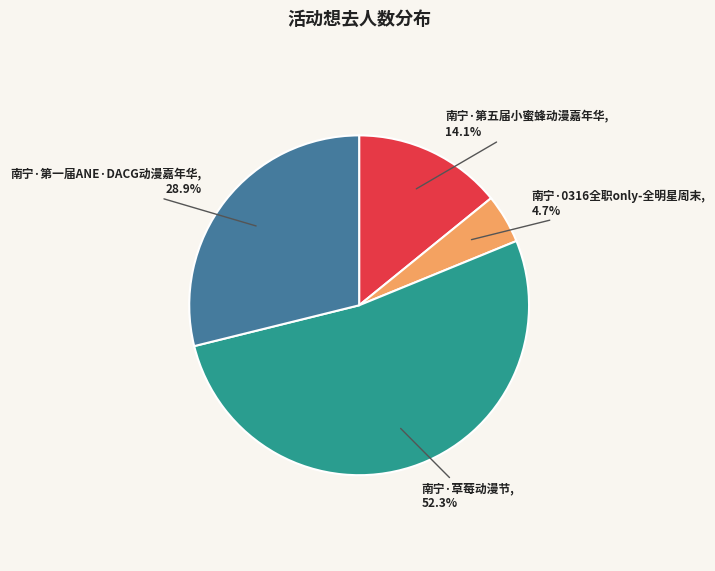

To the nearest percent, what portion does 南宁·草莓动漫节 represent?

52%